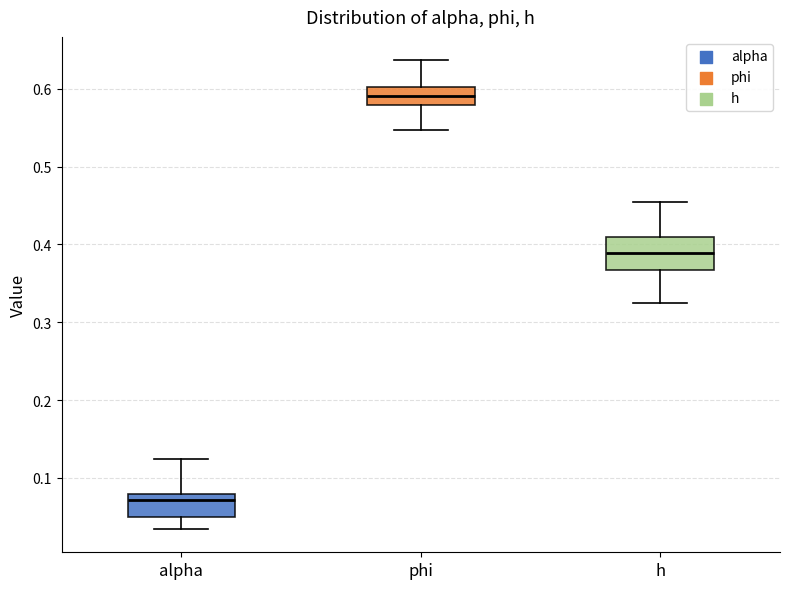

Which box's median line is the lowest?

alpha